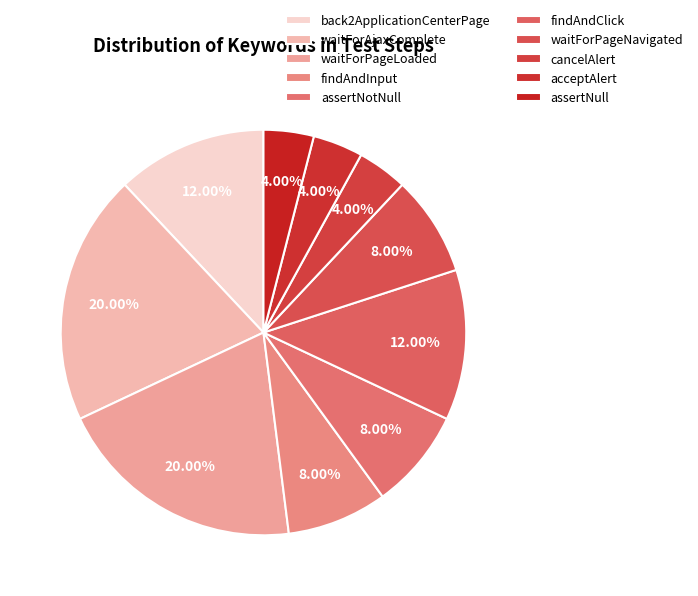

To the nearest percent, what portion does back2ApplicationCenterPage represent?

12%